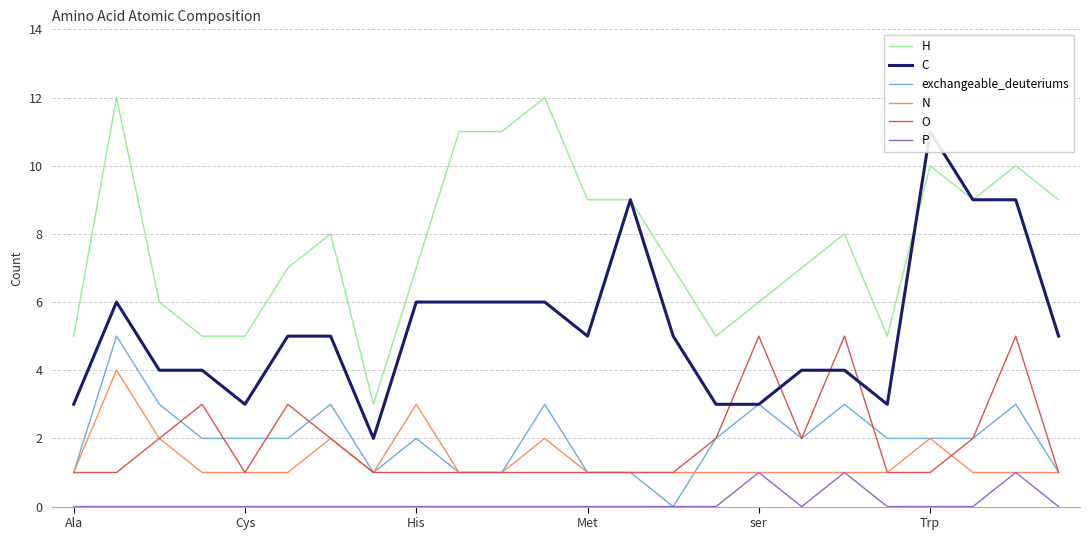

The value of N at Trp is 3. True or false?

False